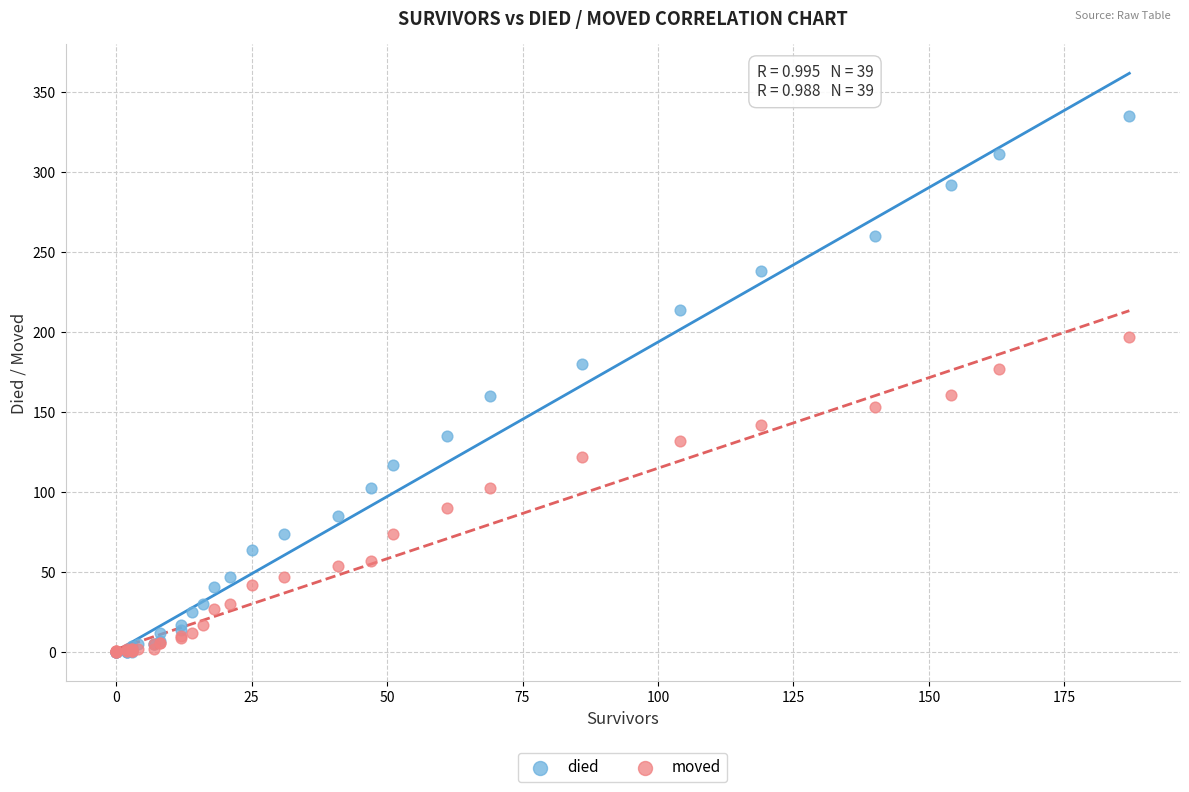

Which series contains the highest Y value?

died